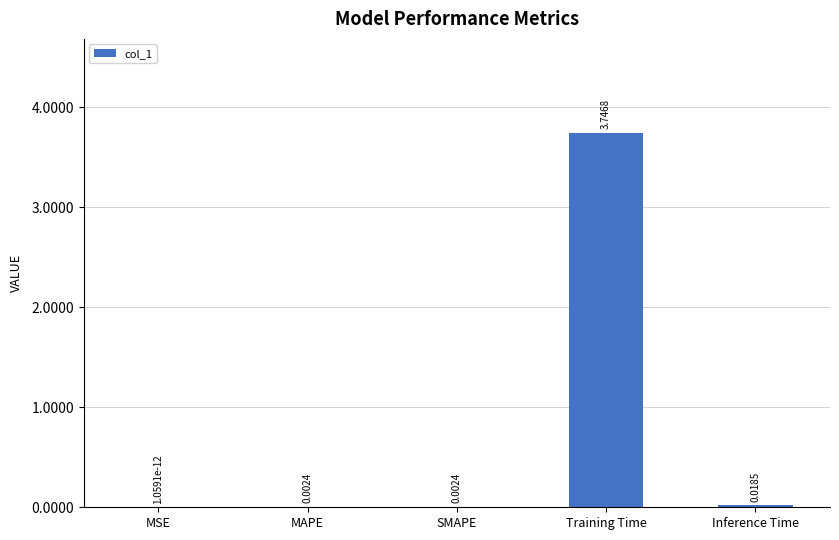

What is the sum of the values at Training Time and Inference Time?

3.8